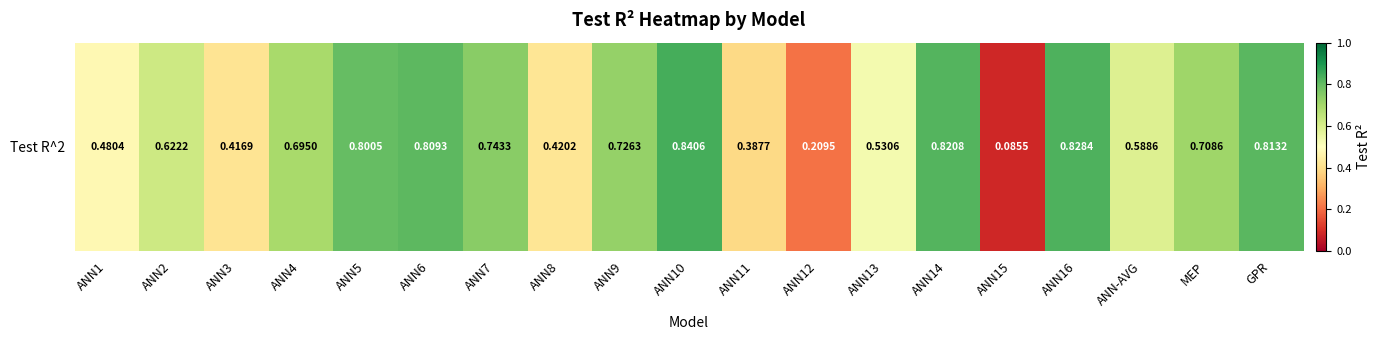

Is it true that the value at ANN16 is 0.8?

True